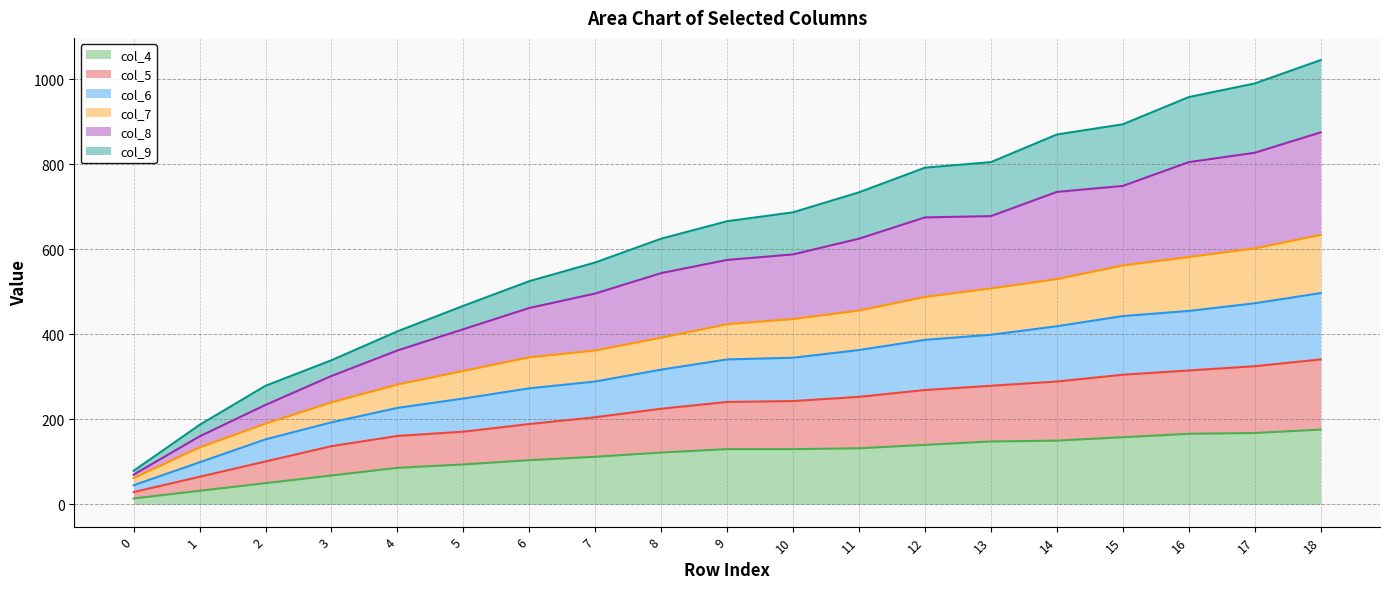

Does the chart have visible grid lines?

Yes